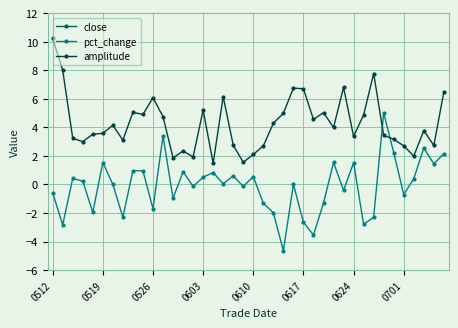

Between 16 and 17, which series saw the biggest shift?

amplitude